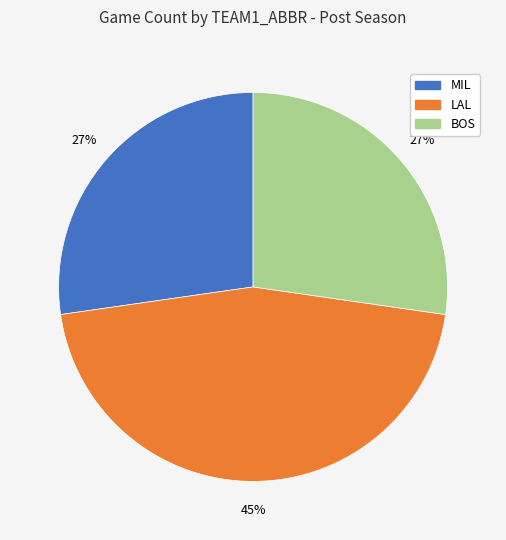

Which category has the biggest portion of the pie?

LAL